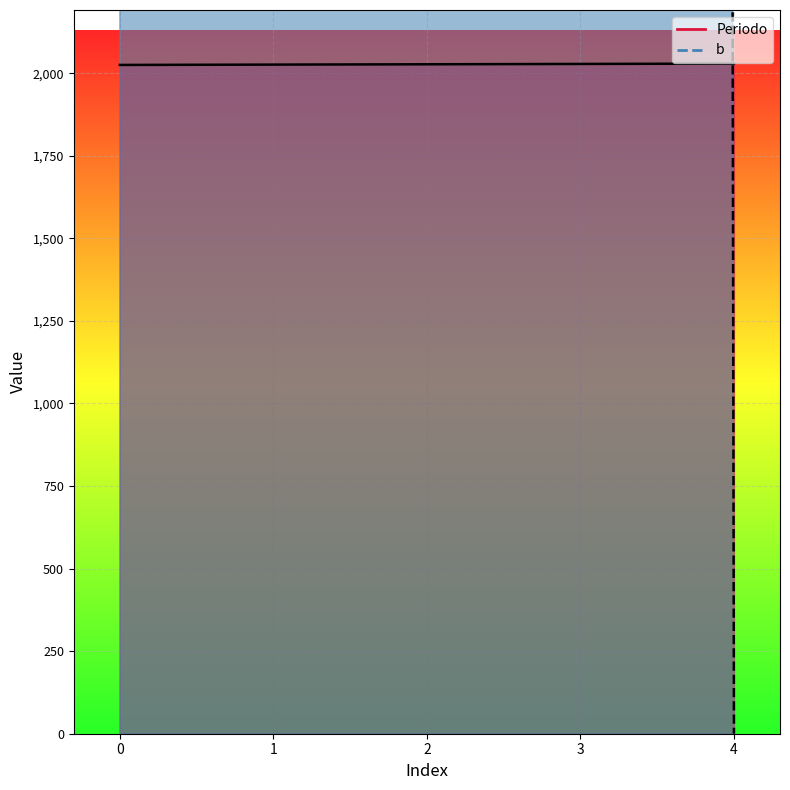

How many Periodo values are between 2026 and 2028?

3